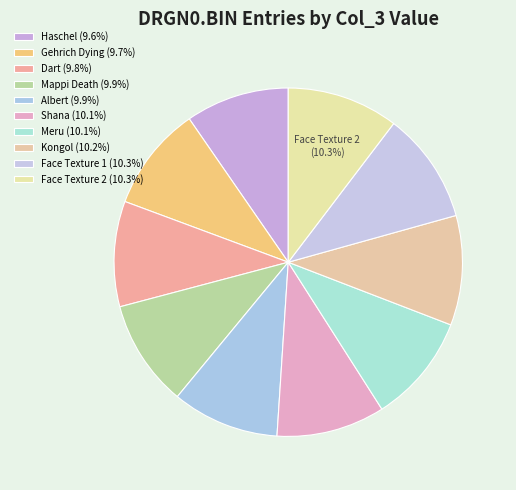

Which category has the smallest portion of the pie?

Haschel